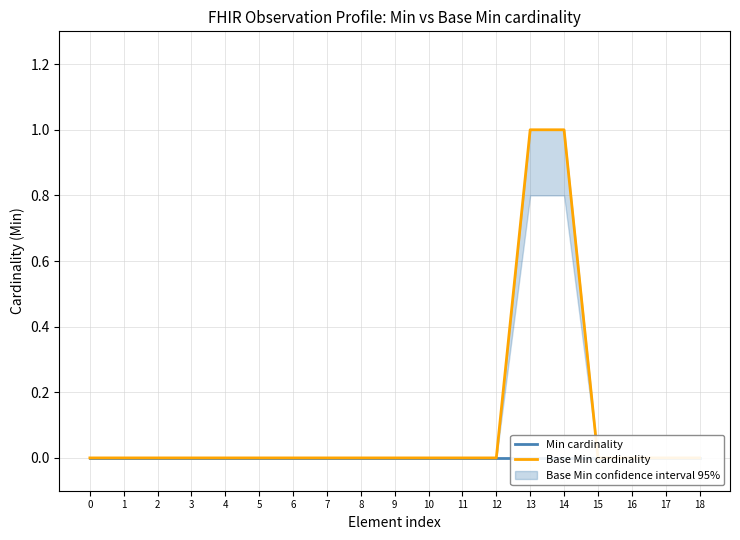

Rank the series at 1 from highest to lowest value.

Min cardinality, Base Min cardinality